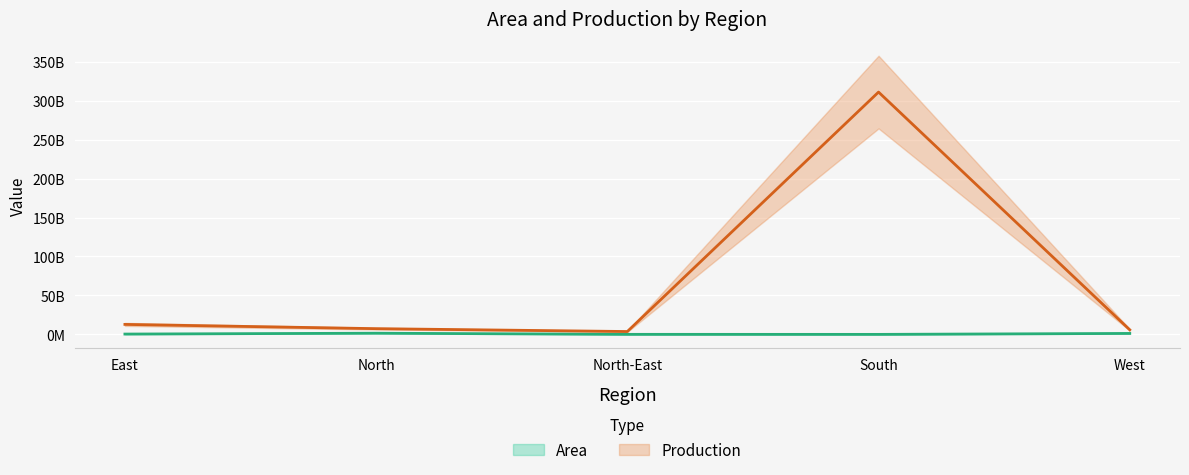

Rank the categories by Production value from lowest to highest.

North-East, West, North, East, South